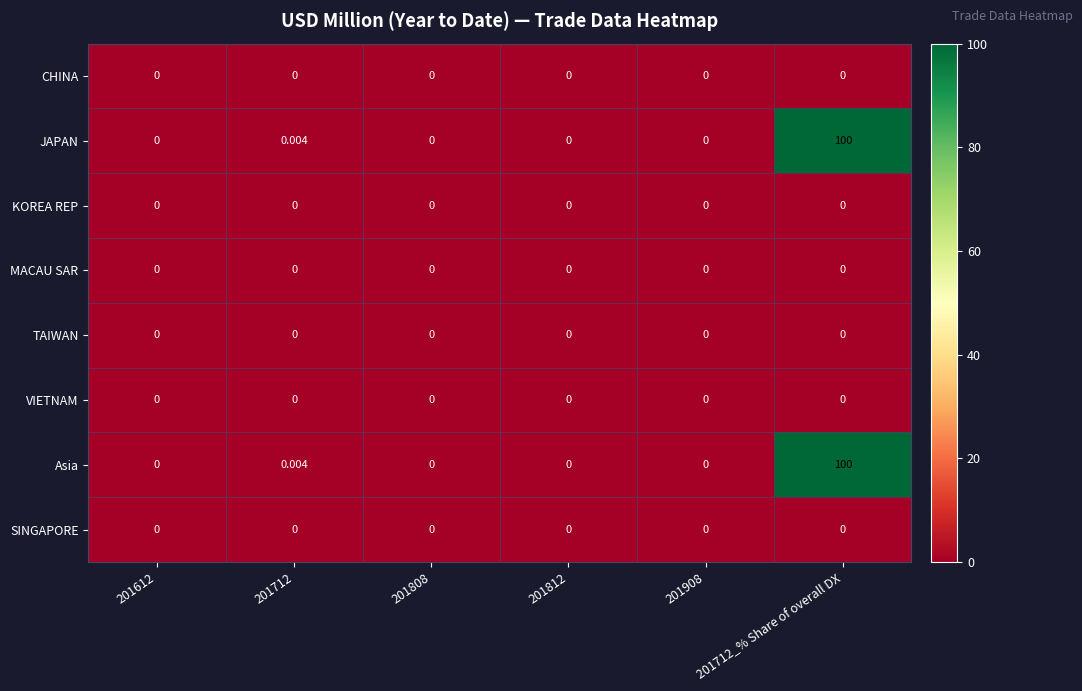

How many data points does each series have?

6